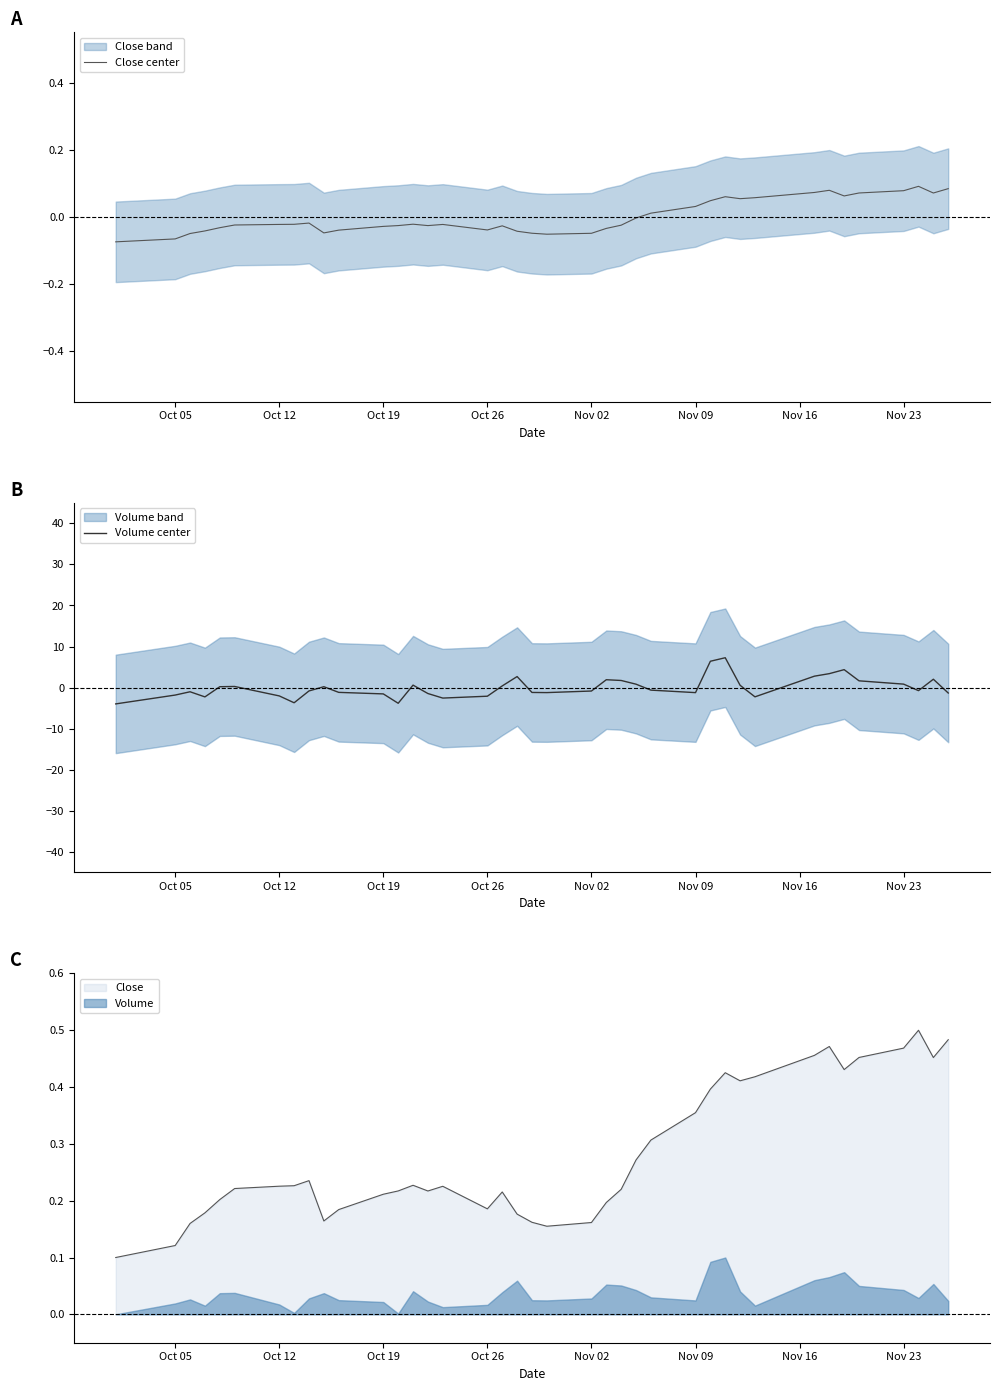

What is the lowest value of the Volume center series?

-4.0